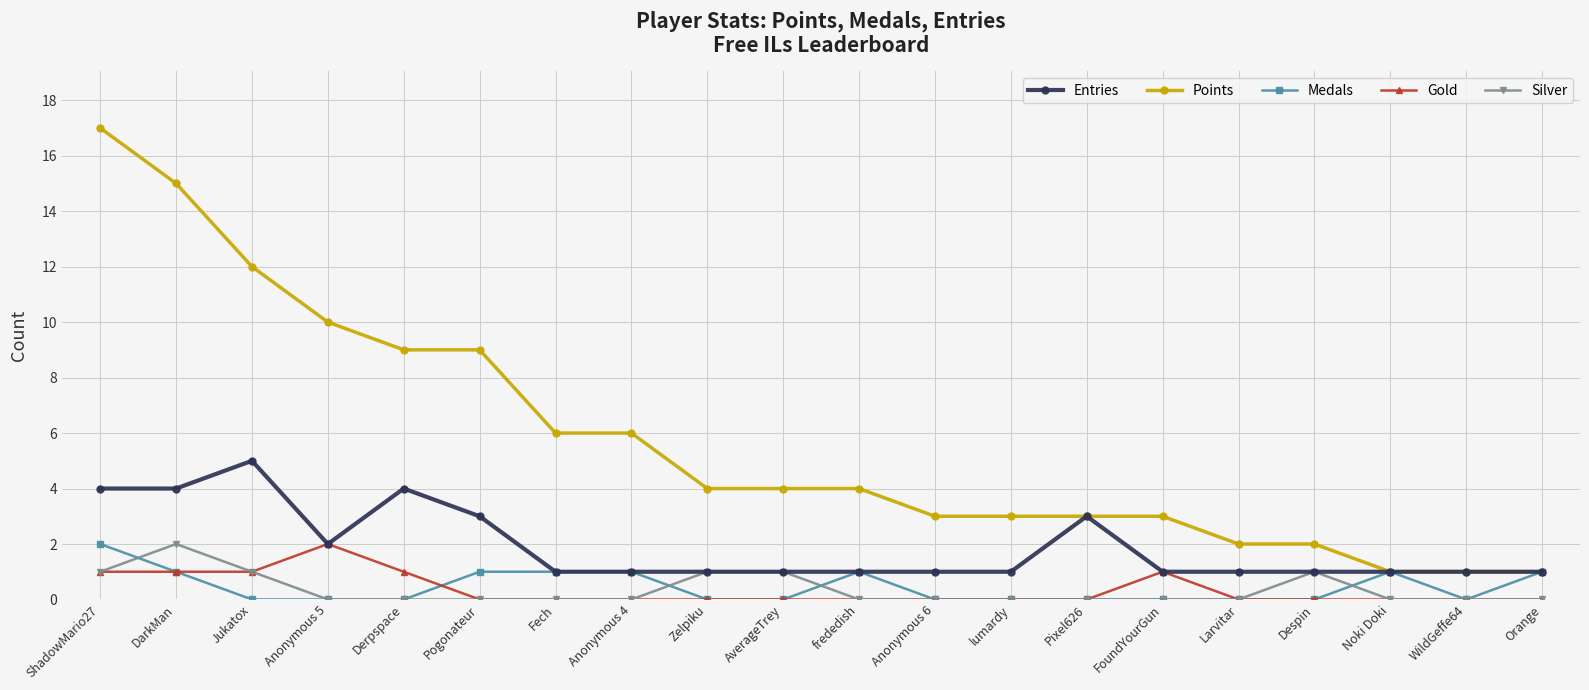

What is the spread (max minus min) of values at frededish?

4